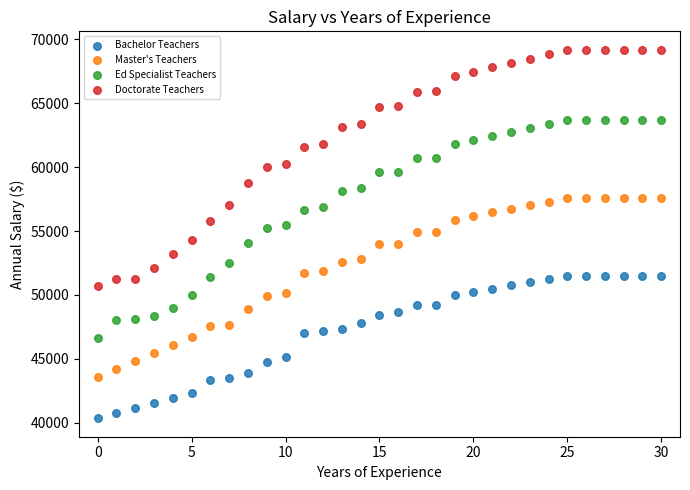

Which series contains the lowest Y value?

Bachelor Teachers